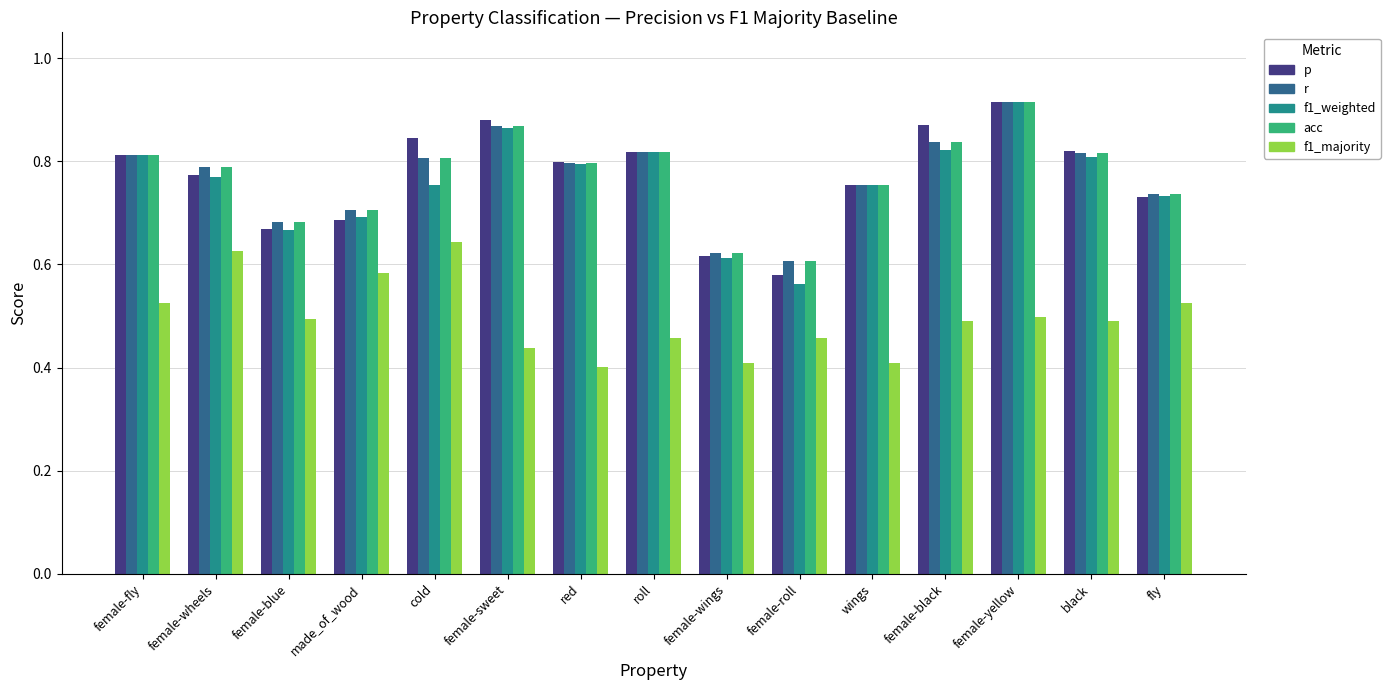

The p series shows 0.7 at female-blue. True or false?

True